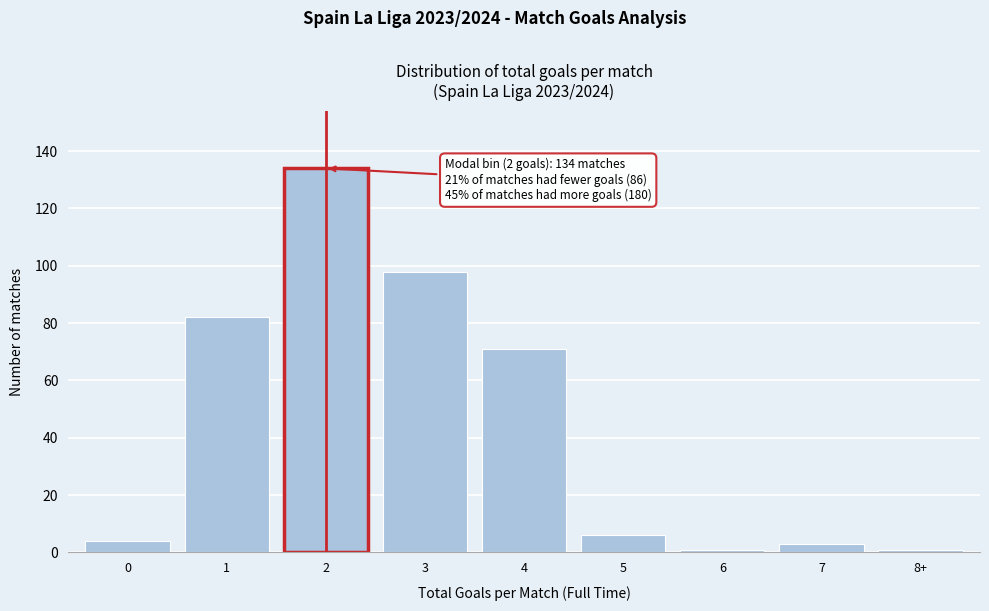

Reading left to right, what are all the values shown in this chart?

4	82	134	98	71	6	1	3	1